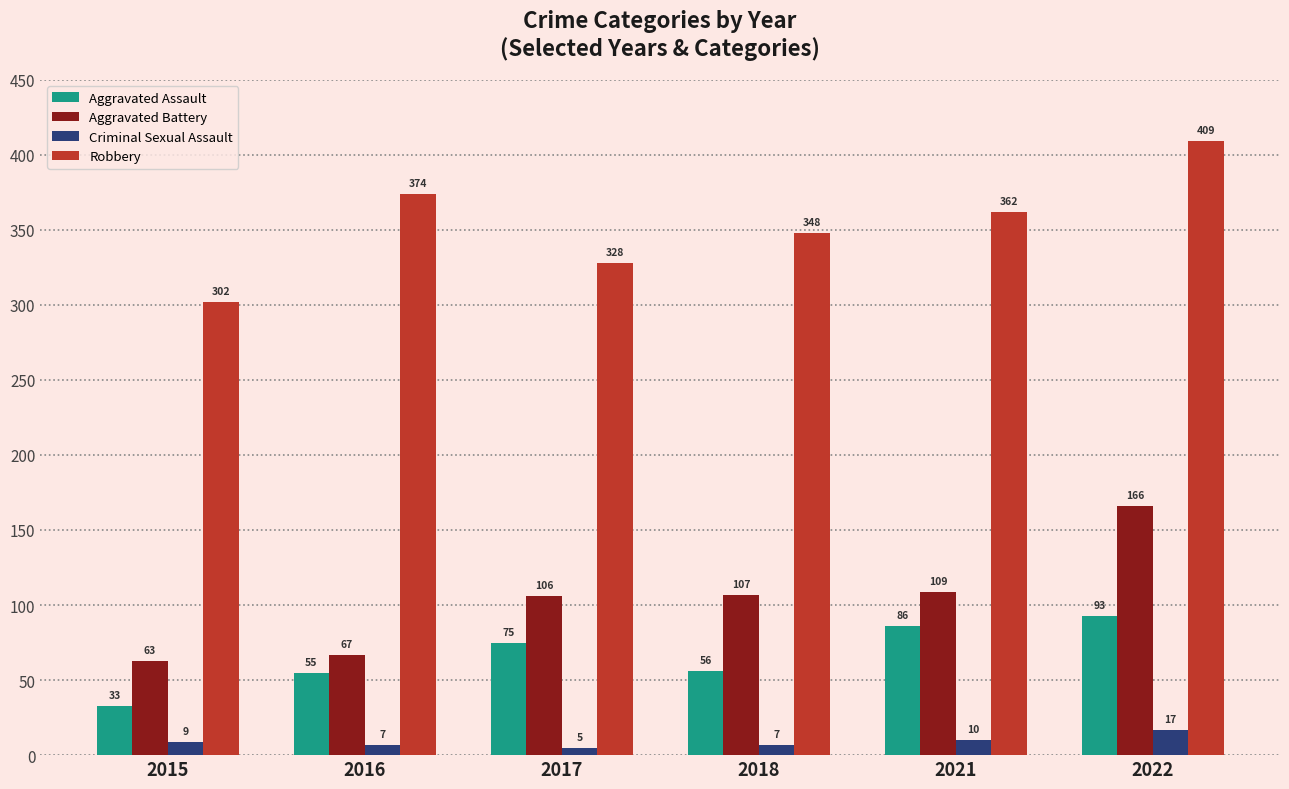

Reading left to right, transcribe all the data shown in this chart.

Aggravated Assault: 33	55	75	56	86	93
Aggravated Battery: 63	67	106	107	109	166
Criminal Sexual Assault: 9	7	5	7	10	17
Robbery: 302	374	328	348	362	409